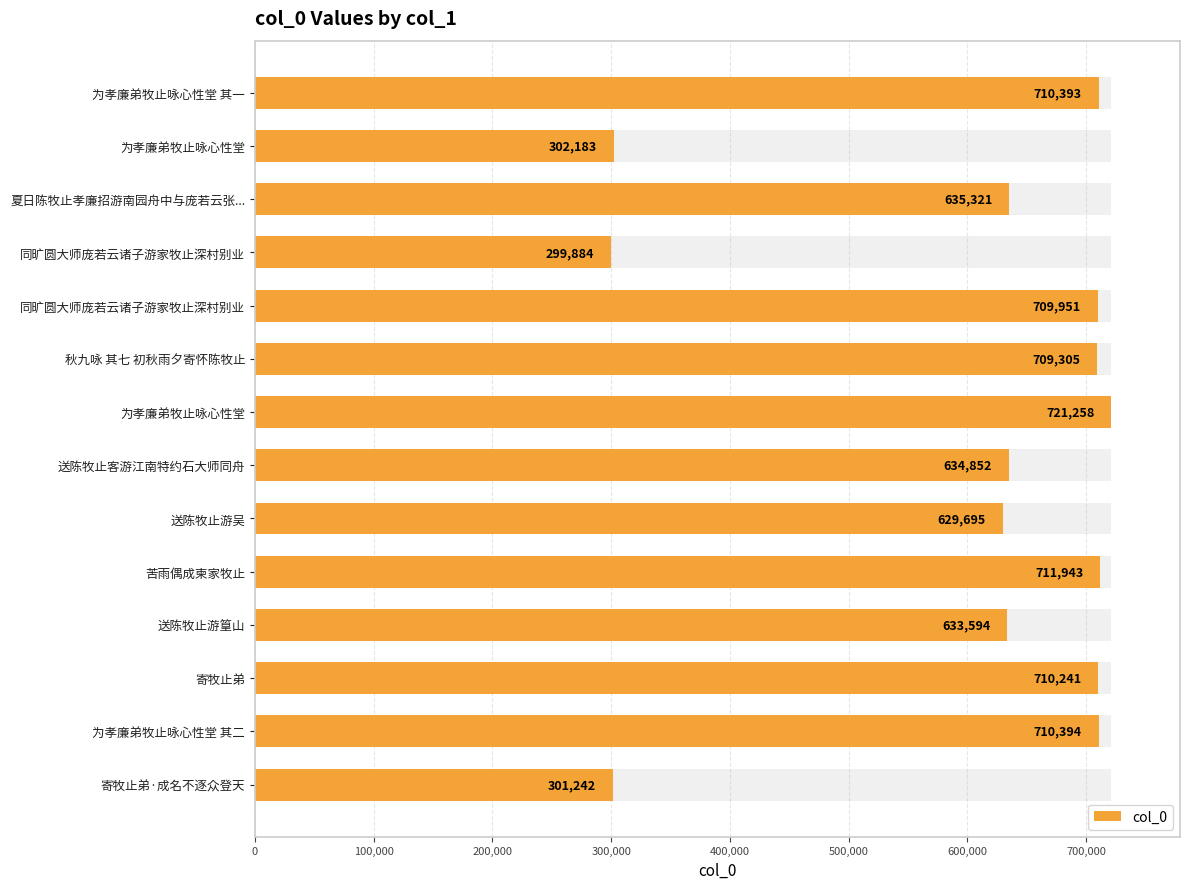

What position from the right is 13?

1